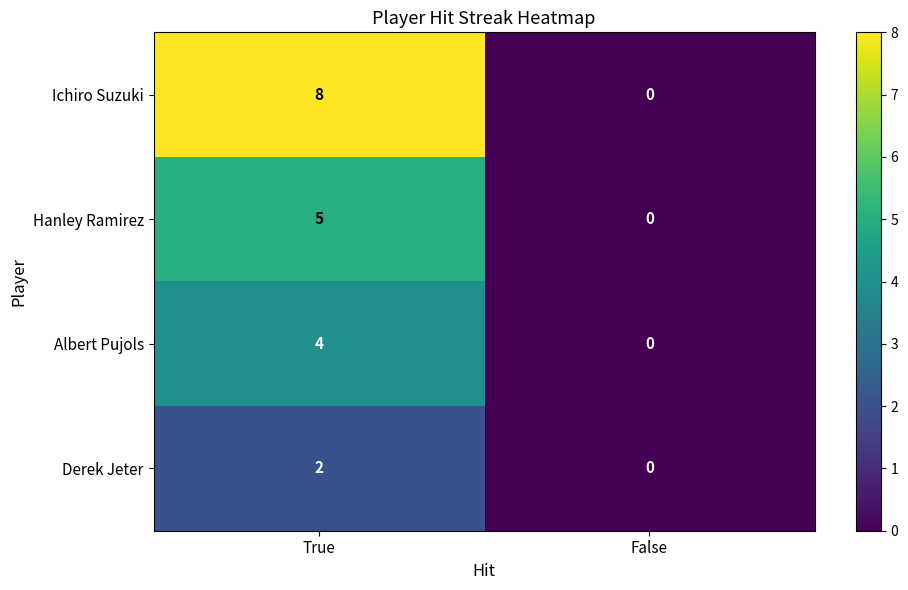

Where is Hanley Ramirez nearest to the value 2?

False